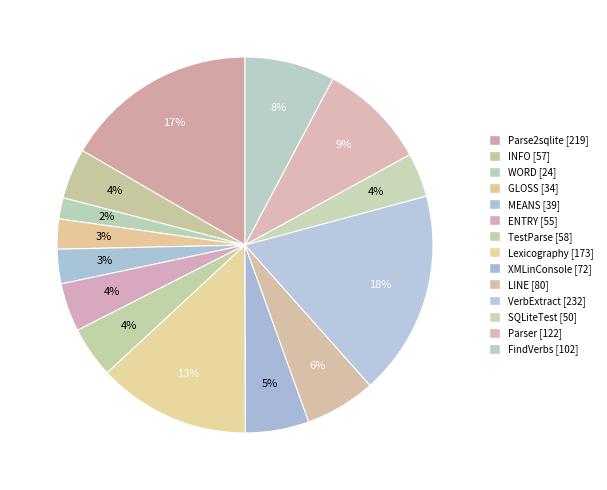

How many segments does this pie chart have?

14